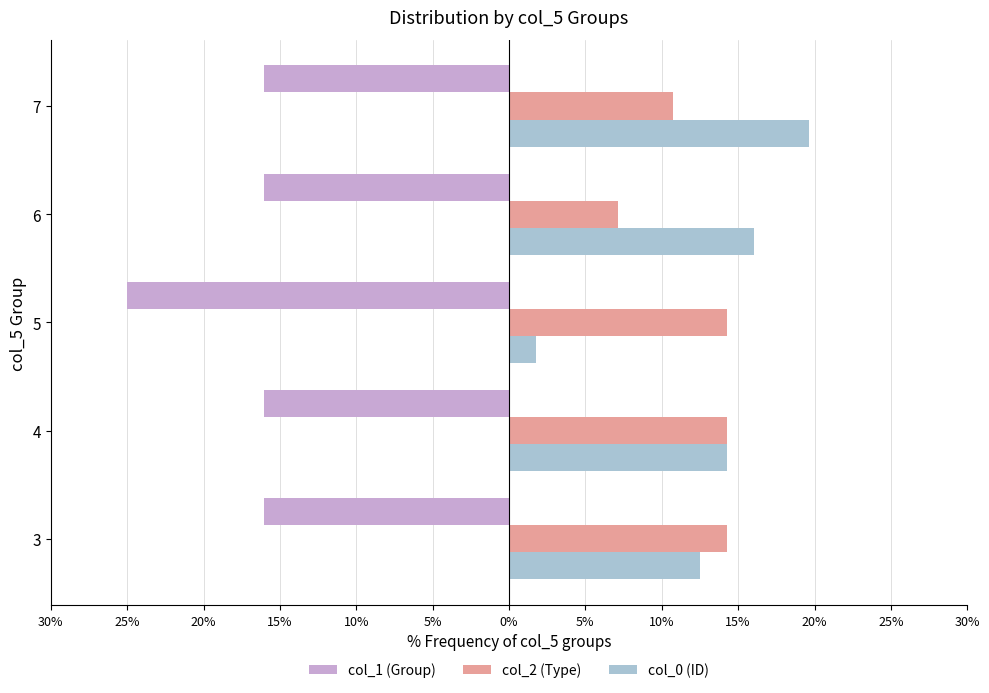

What is the greatest value displayed?

19.6